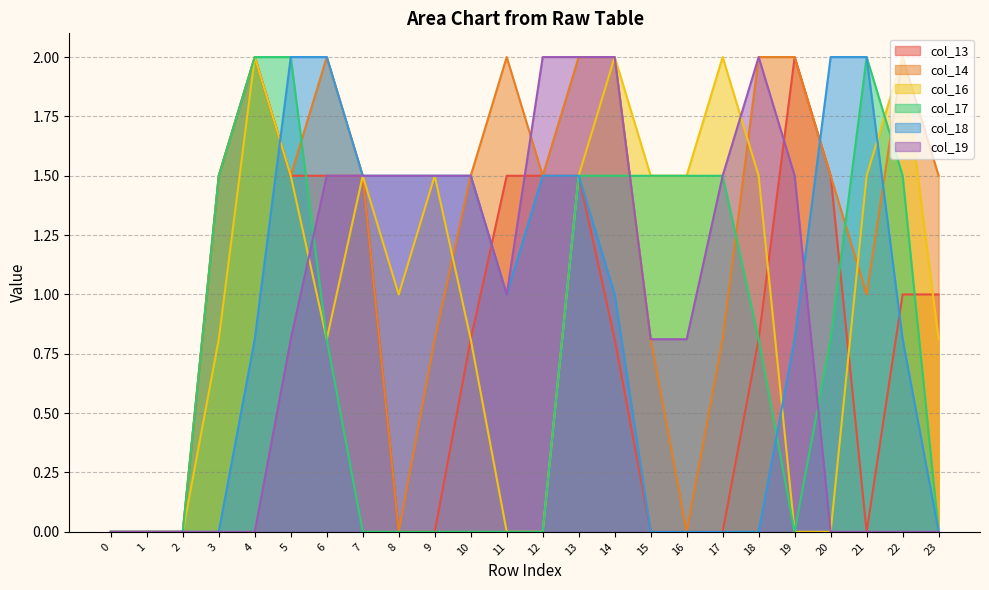

How many lines are shown in the chart?

6